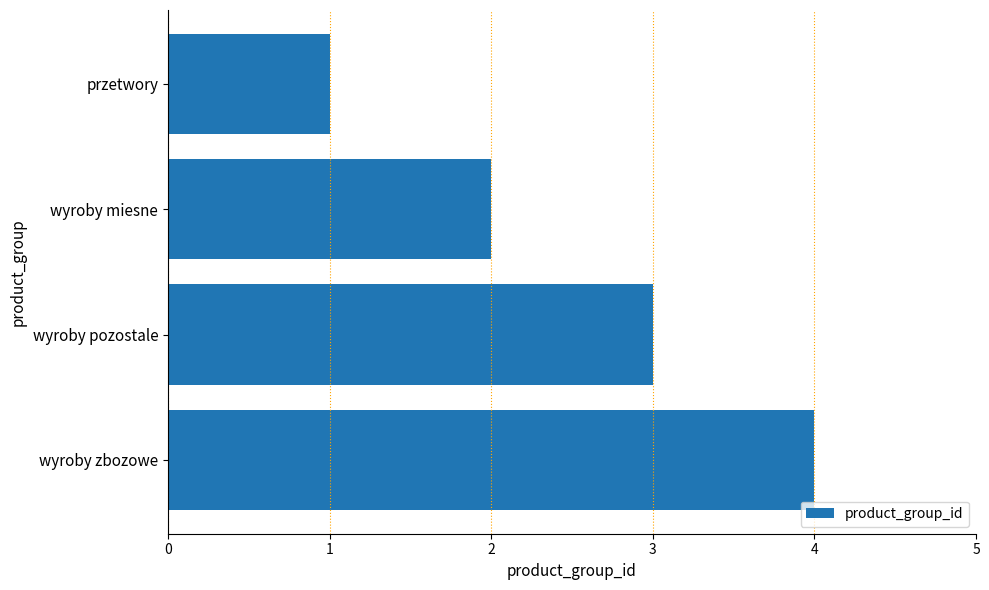

How many values are below 3?

2